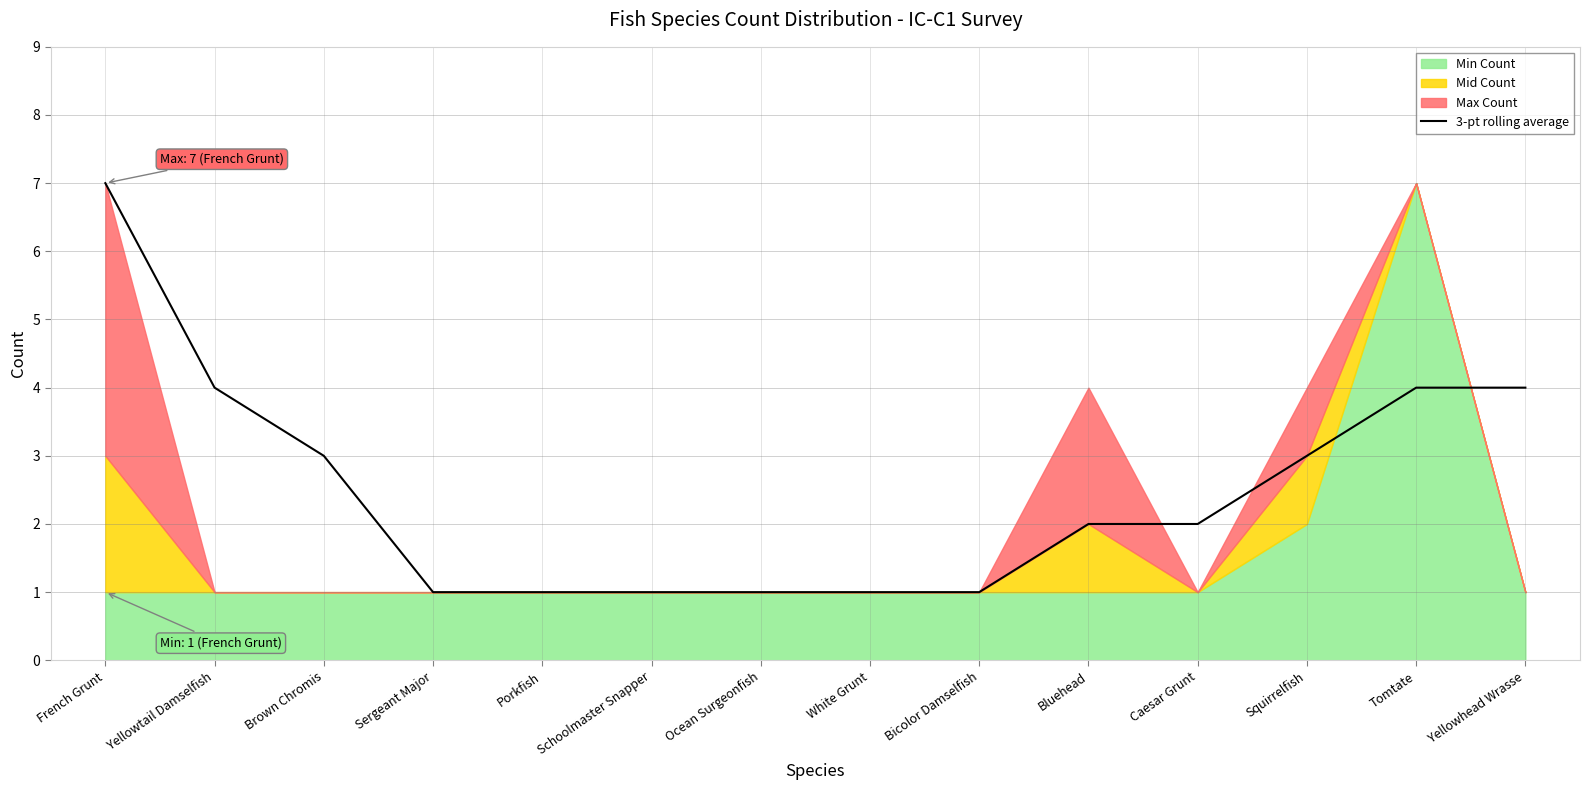

Rank the categories by value from highest to lowest.

French Grunt, Yellowtail Damselfish, Tomtate, Yellowhead Wrasse, Brown Chromis, Squirrelfish, Bluehead, Caesar Grunt, Sergeant Major, Porkfish, Schoolmaster Snapper, Ocean Surgeonfish, White Grunt, Bicolor Damselfish